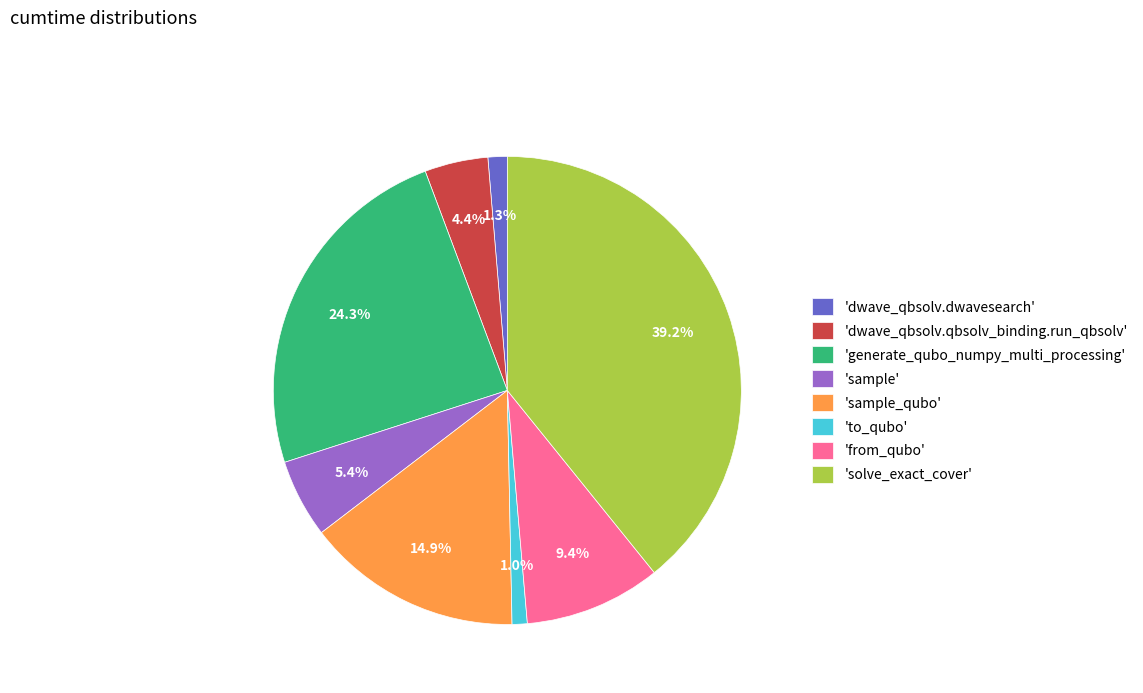

Is there any slice that represents more than half of the pie?

No